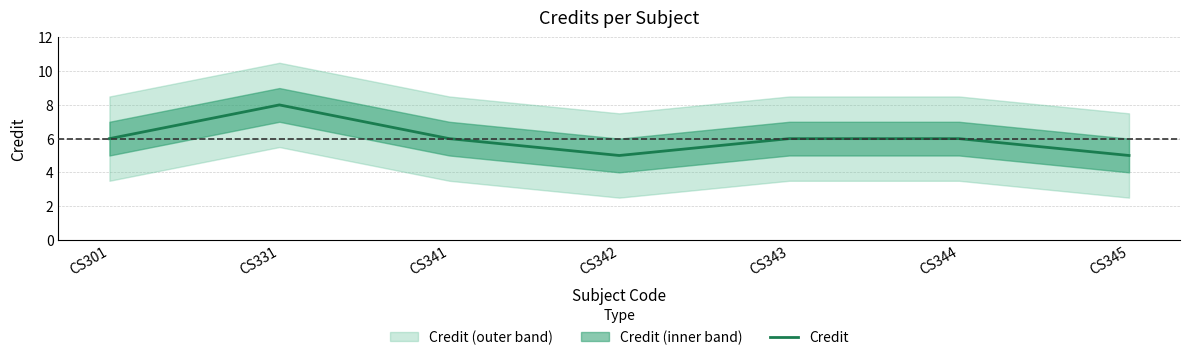

What is the sum of the values at CS331 and CS343?

14